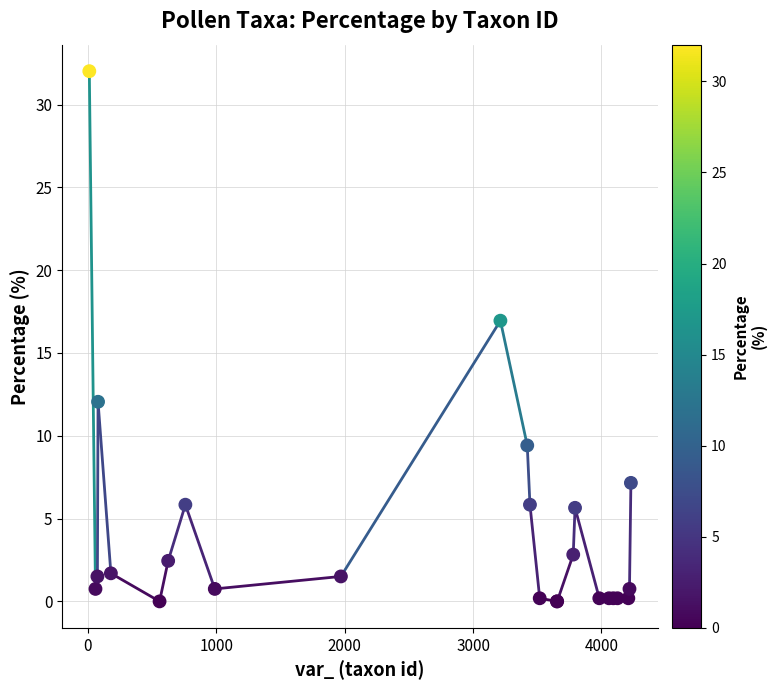

What Y value in the scatter plot is closest to 16?

16.9